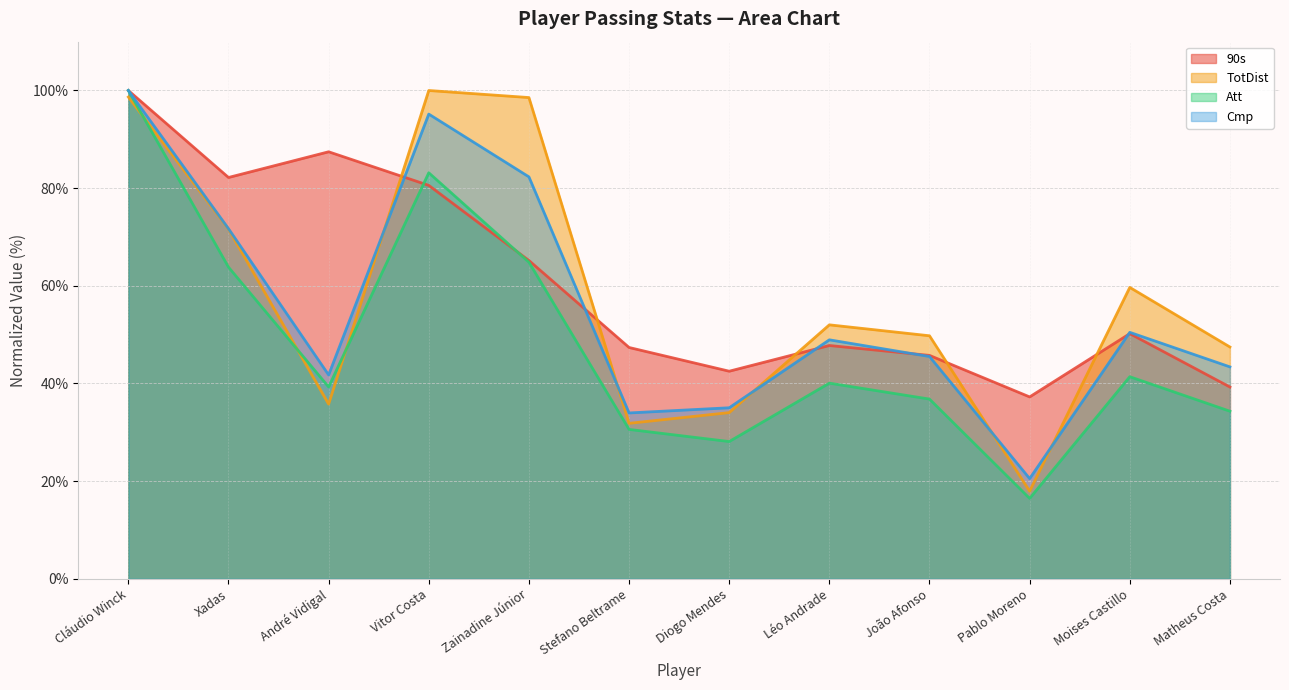

Is the value of 90s at Xadas greater than the value of TotDist at Xadas?

Yes